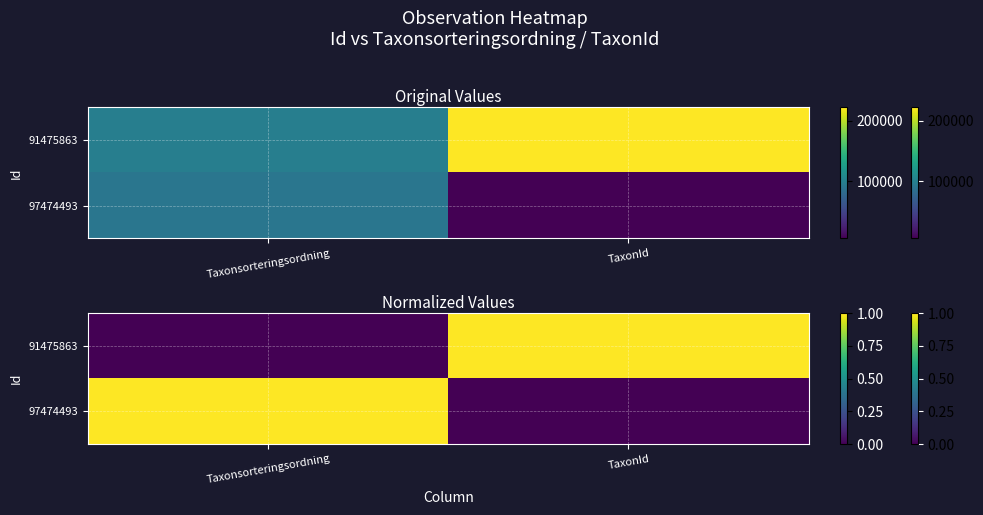

True or false: 97474493 has a value of 0 at TaxonId.

True